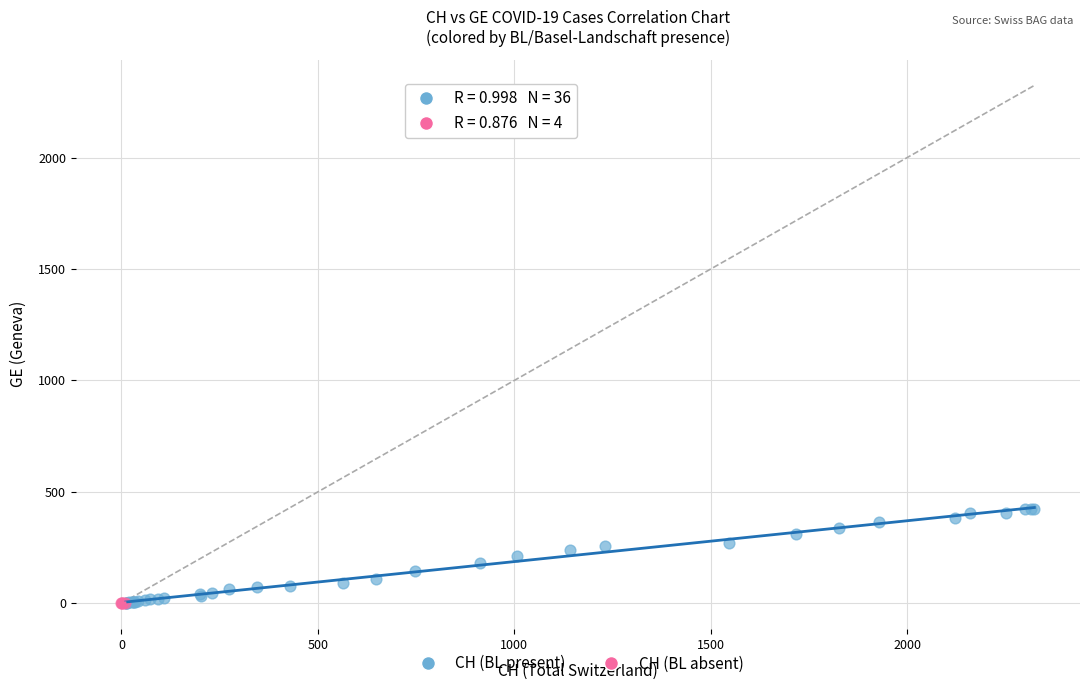

Which series has the widest spread of Y values?

CH (BL present)